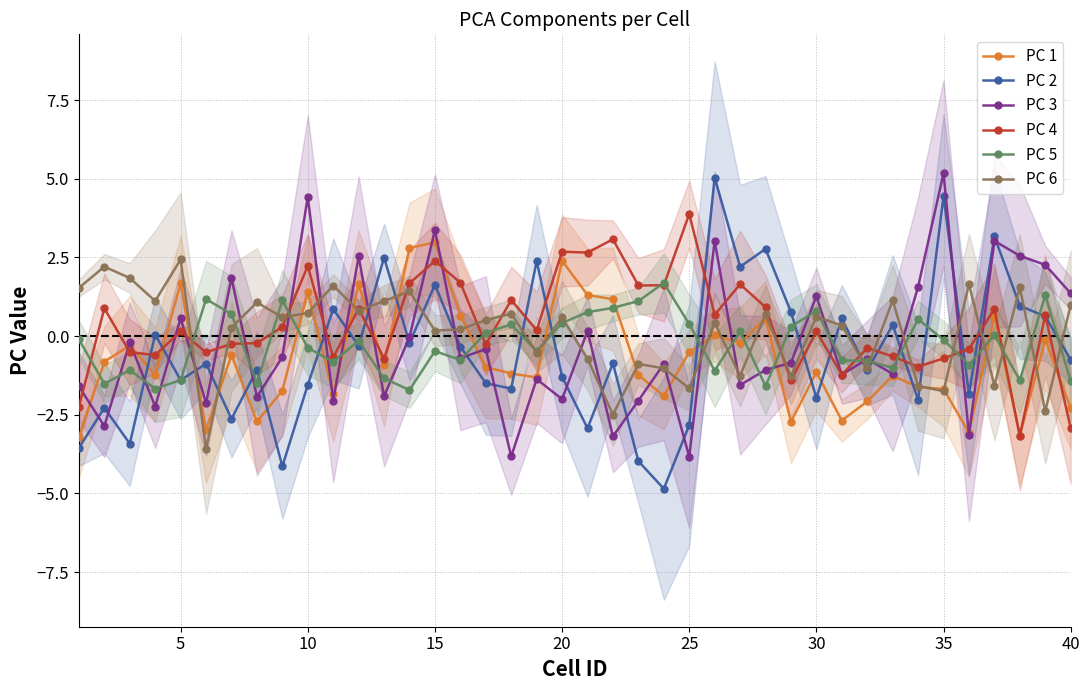

Read the PC 3 value at 25.

-3.8